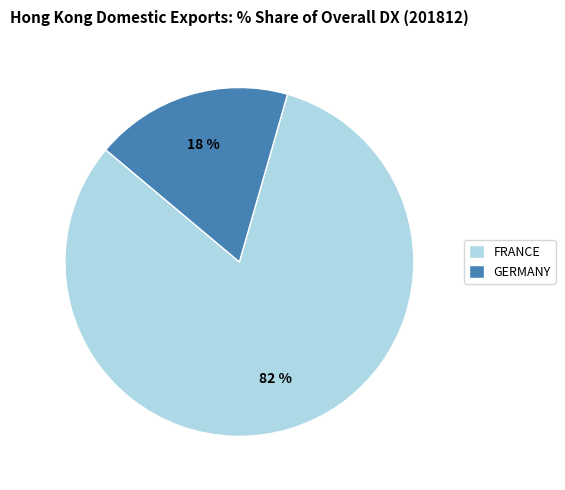

True or false: GERMANY accounts for 27% of the total.

False